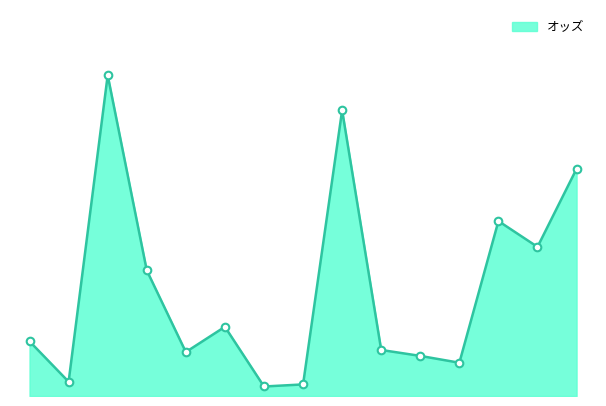

Is this an area chart (filled region under the line)?

Yes